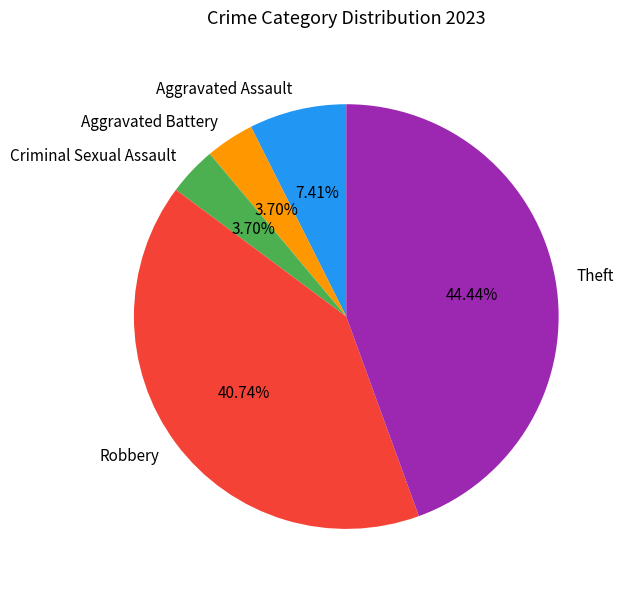

Does Theft represent more than half of the total?

No